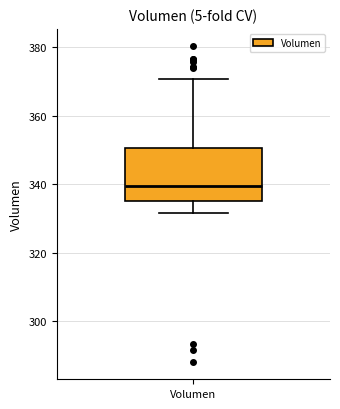

Read this box plot against the y-axis: the position of the median line, the range covered by the box, and the ends of both whiskers. The values are not printed on the chart, so give them approximately, as read against the axis.

median 340, box 336 to 350, whiskers 332 to 370